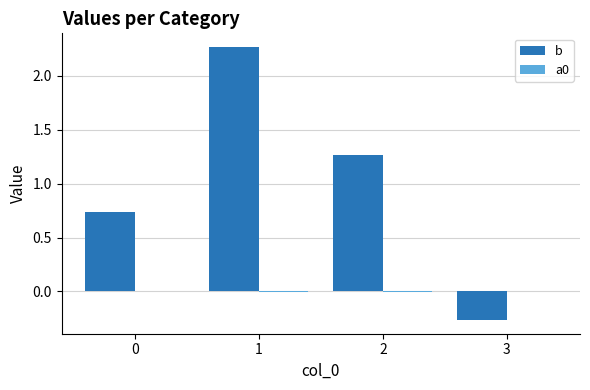

Which series has the largest total across all categories?

b